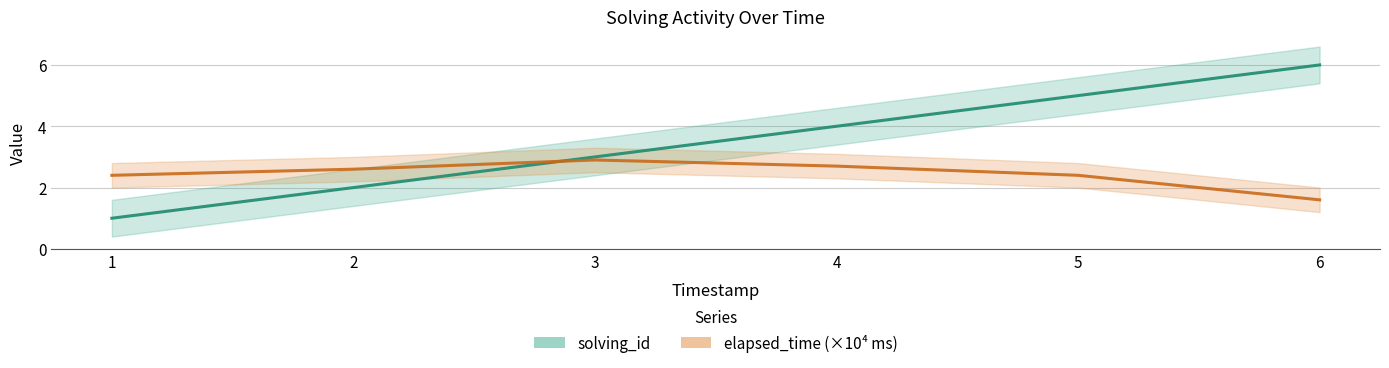

What is the maximum value shown in the chart?

6.0